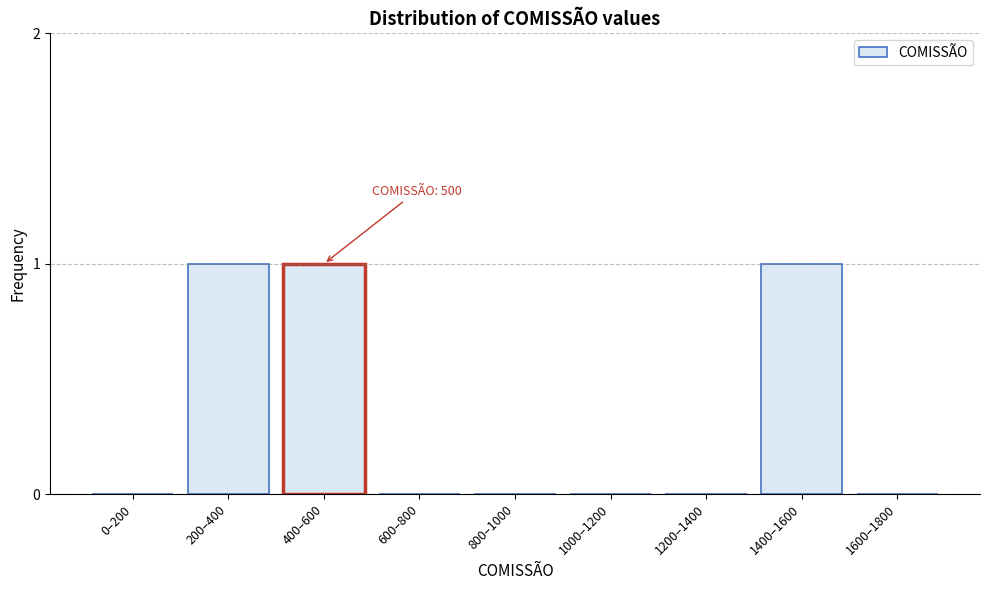

Reading left to right, extract all data points from this chart.

0–200=0	200–400=1	400–600=1	600–800=0	800–1000=0	1000–1200=0	1200–1400=0	1400–1600=1	1600–1800=0